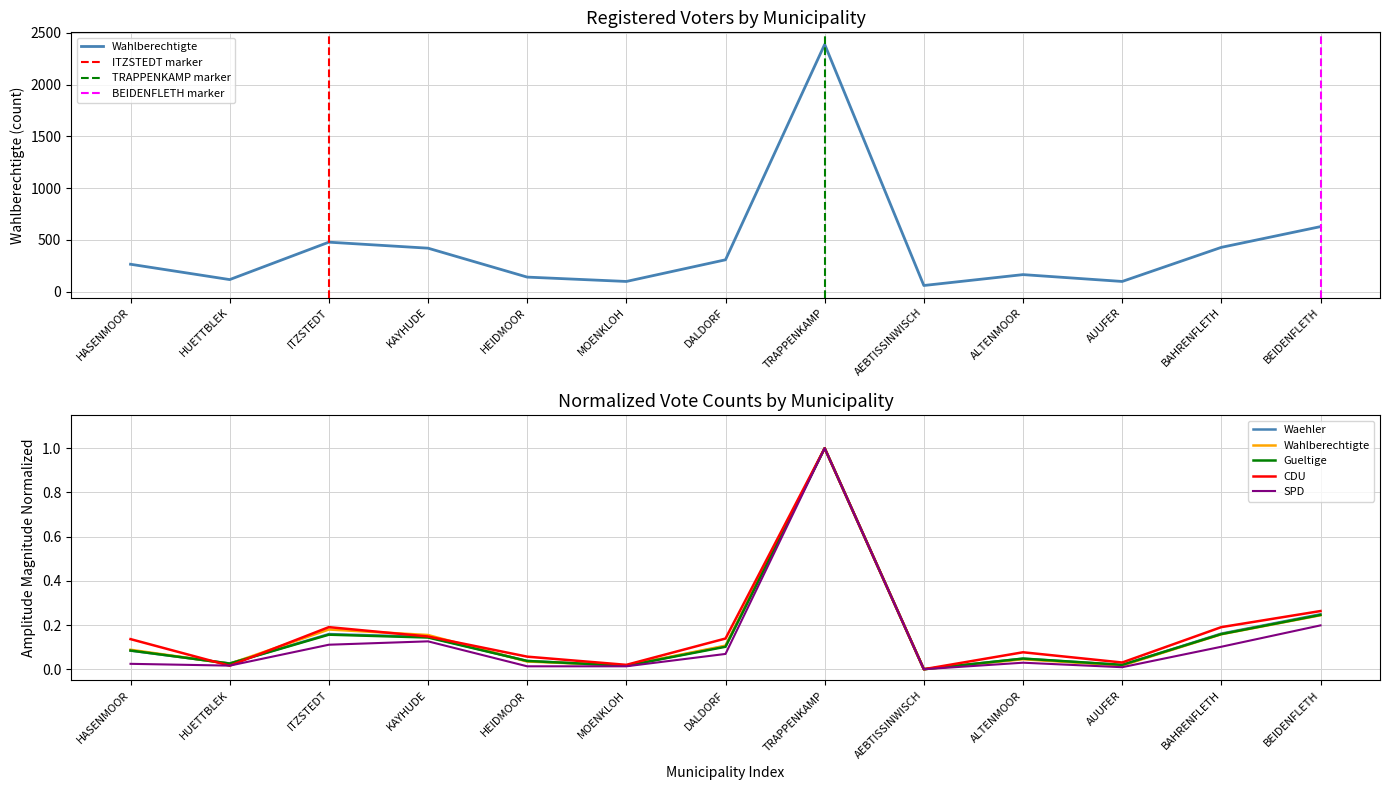

Reading right to left, what are all the values shown in this chart?

Wahlberechtigte: 629.0	429.0	100.0	166.0	61.0	2387.0	309.0	100.0	142.0	421.0	479.0	118.0	266.0
Waehler: 0.2	0.2	0.0	0.0	0.0	1.0	0.1	0.0	0.0	0.1	0.2	0.0	0.1
Gueltige: 0.2	0.2	0.0	0.0	0.0	1.0	0.1	0.0	0.0	0.1	0.2	0.0	0.1
CDU: 0.3	0.2	0.0	0.1	0.0	1.0	0.1	0.0	0.1	0.1	0.2	0.0	0.1
SPD: 0.2	0.1	0.0	0.0	0.0	1.0	0.1	0.0	0.0	0.1	0.1	0.0	0.0